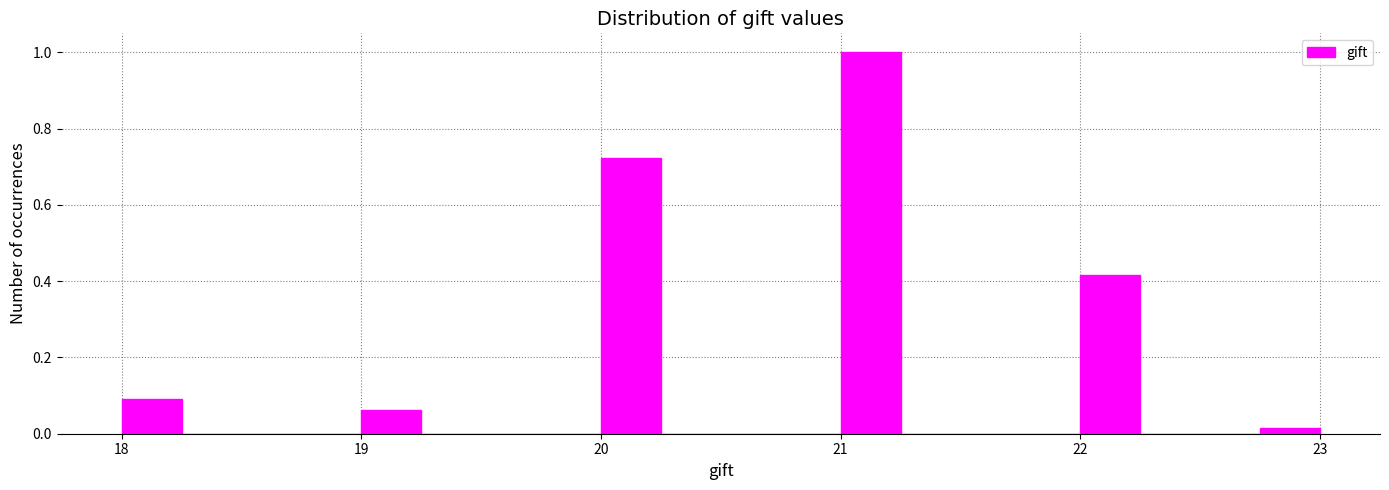

Around what value on the x-axis is the tallest bar? Give the approximate position of its centre, as read against the axis.

21.1